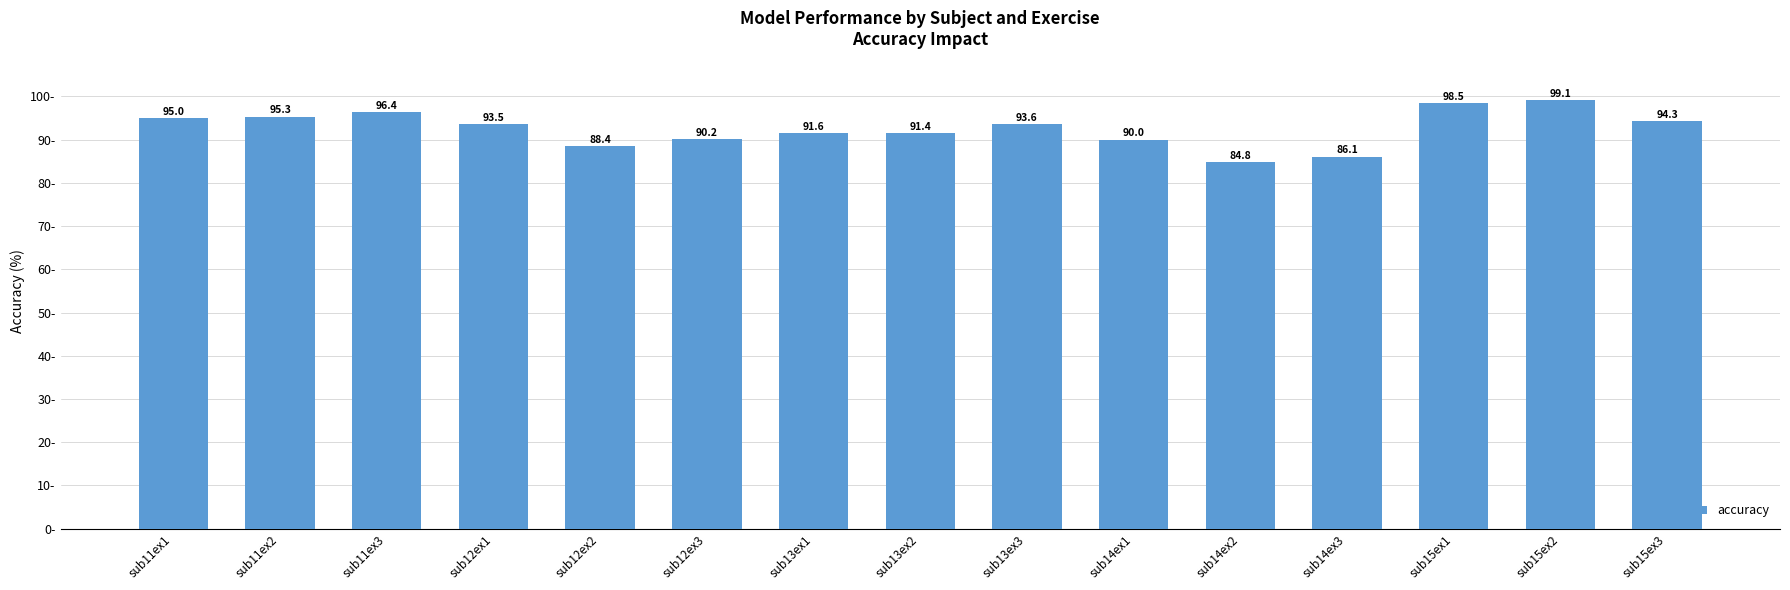

How many data points are less than 93?

7